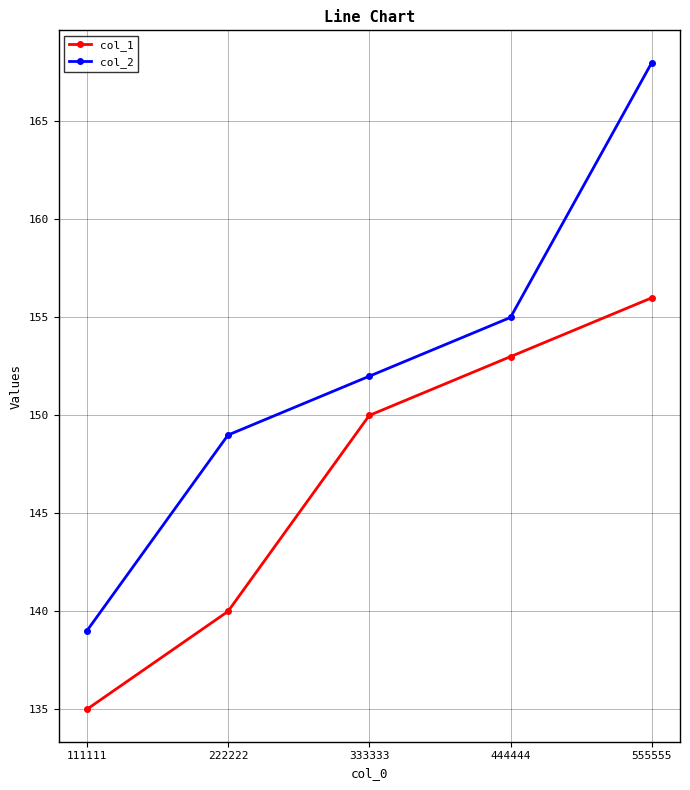

True or false: col_2 and col_1 intersect in this chart.

False